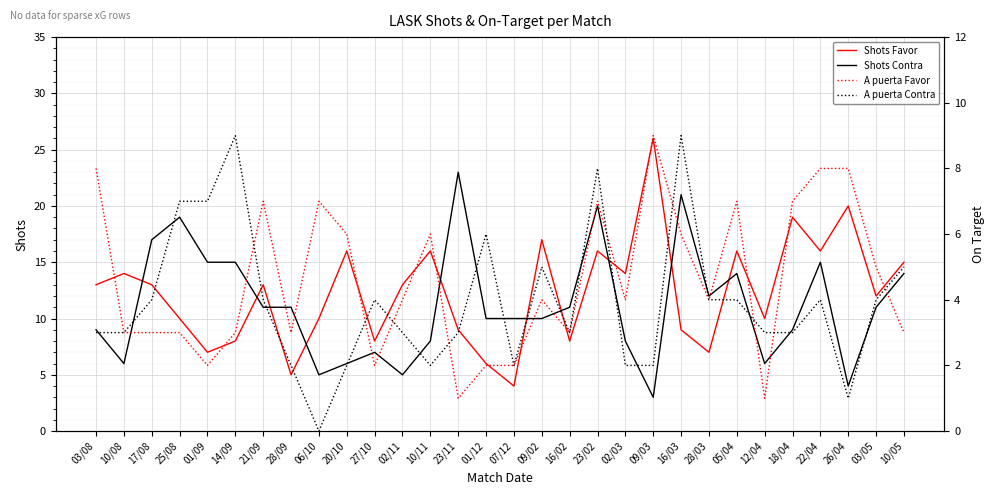

Where is Shots Favor nearest to the value 15?

10/05